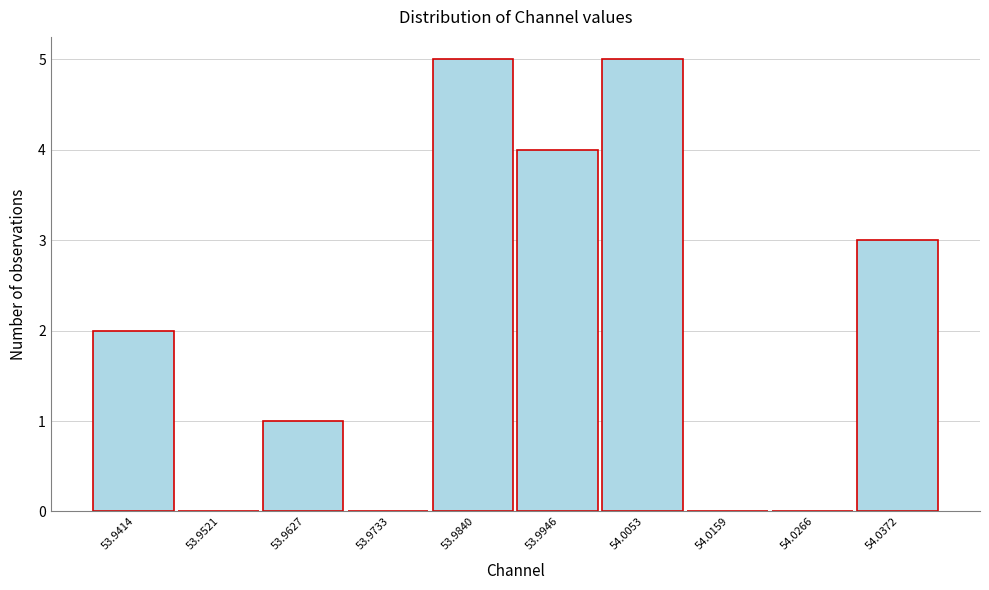

Reading left to right, extract all data points from this chart.

53.9414=2	53.9521=0	53.9627=1	53.9733=0	53.9840=5	53.9946=4	54.0053=5	54.0159=0	54.0266=0	54.0372=3